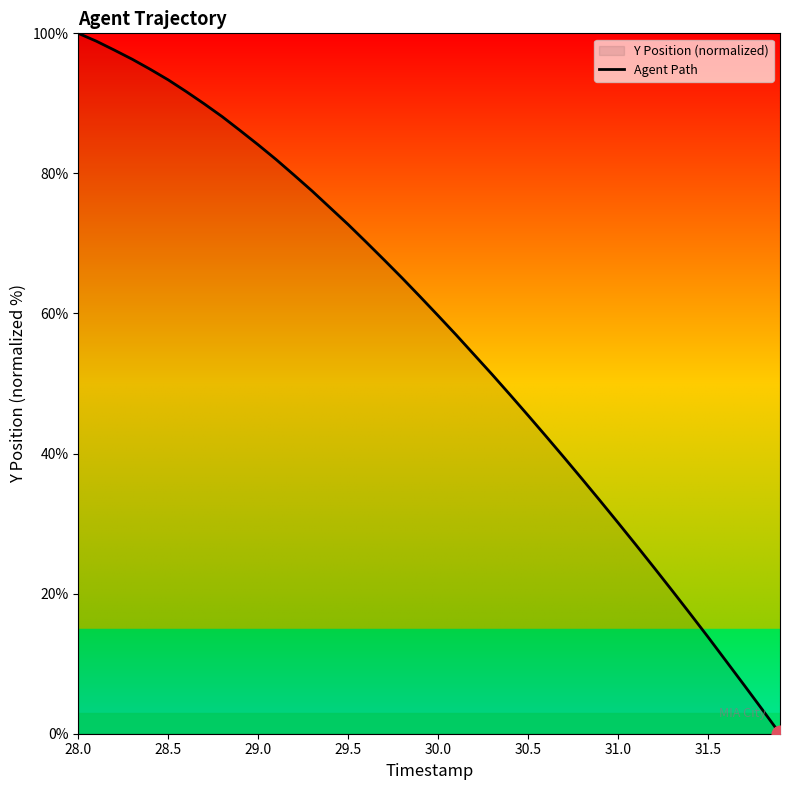

What is the maximum value shown in the chart?

100.0